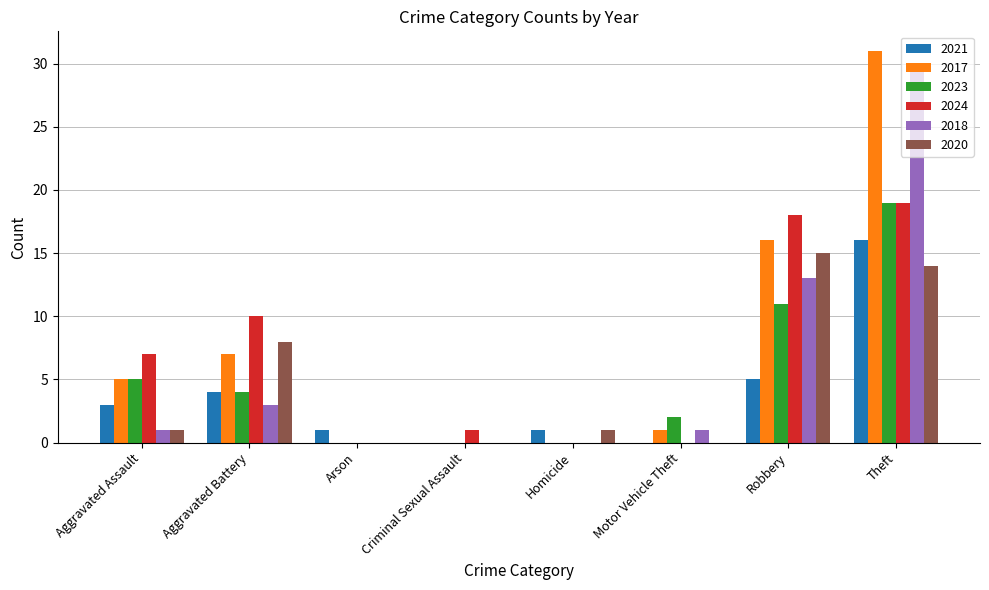

What value does the 2021 series have at Aggravated Assault?

3